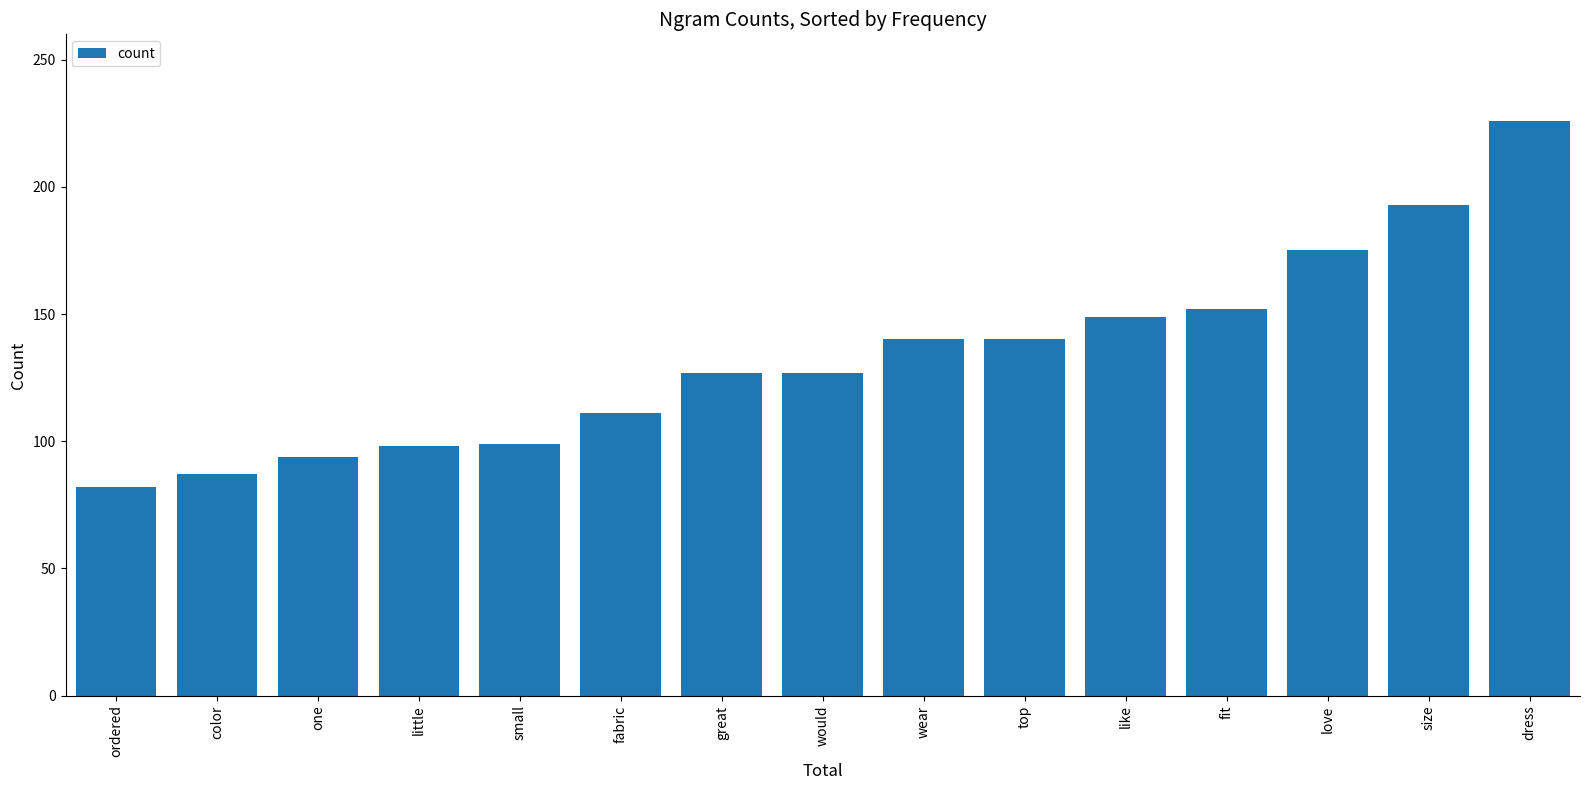

What is the label of the 14th bar from the right?

color